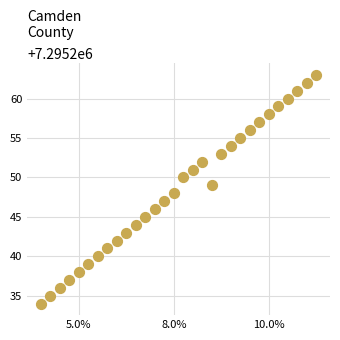

What is the range of Y values (max minus min)?

29